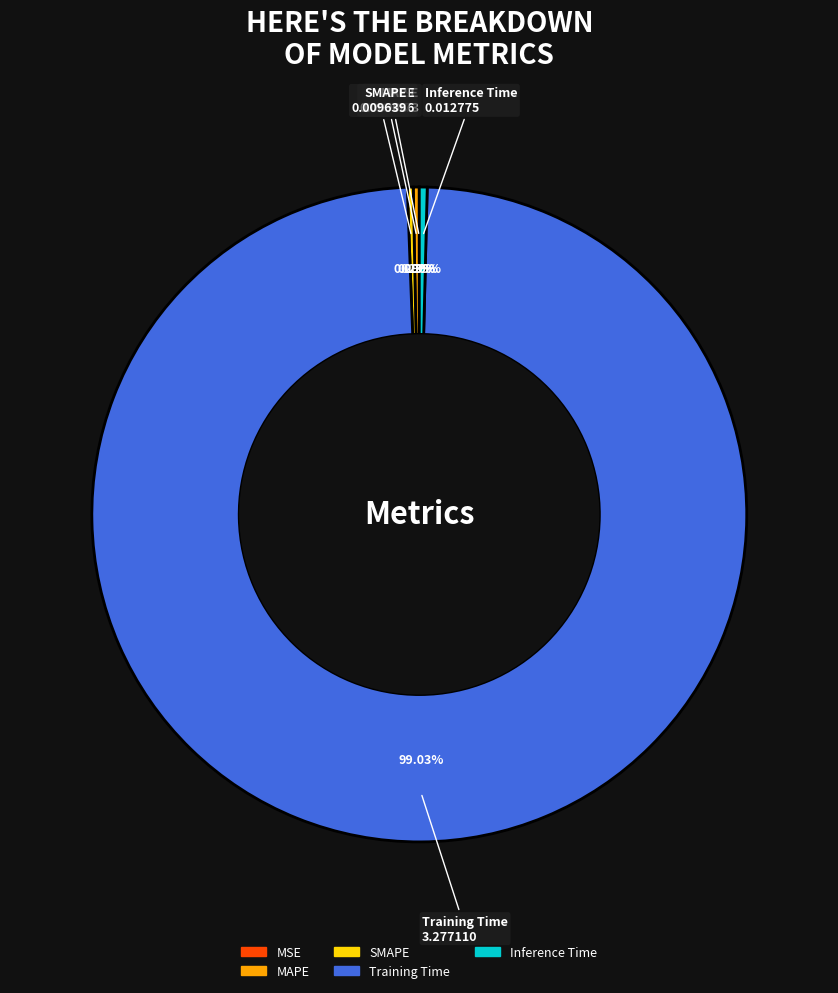

Which has a higher value, SMAPE or Training Time?

Training Time